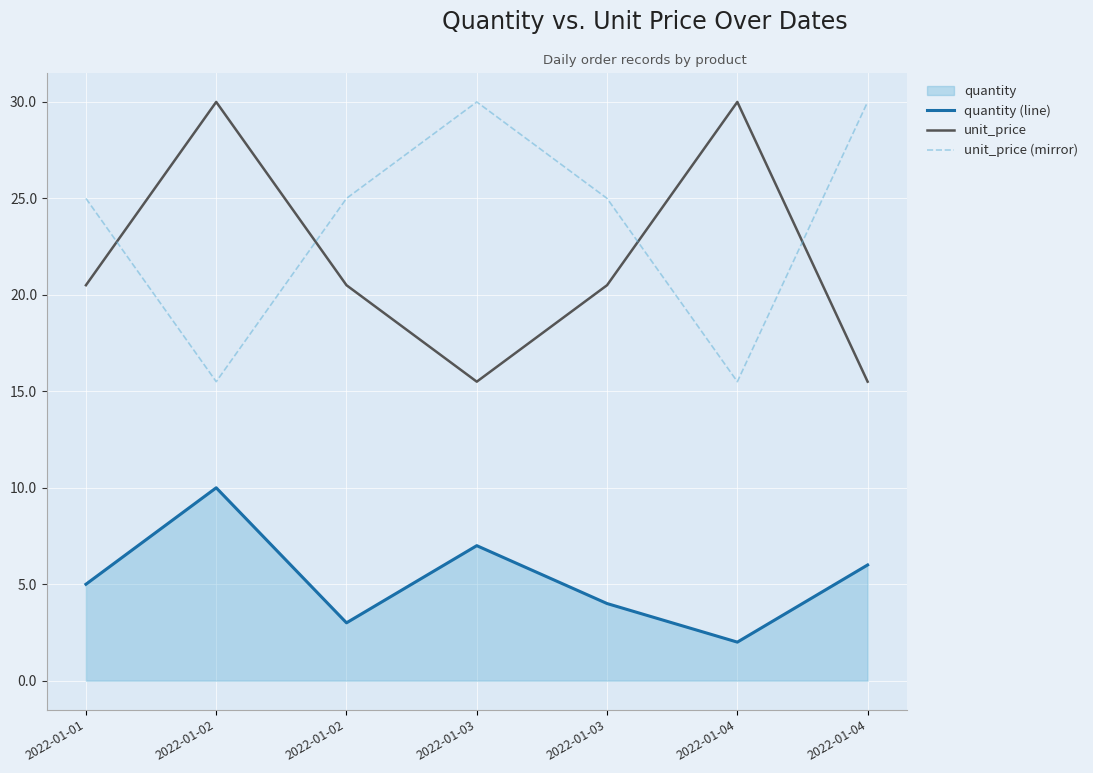

Which series ends up on top after the final intersection of unit_price and unit_price (mirror)?

unit_price (mirror)